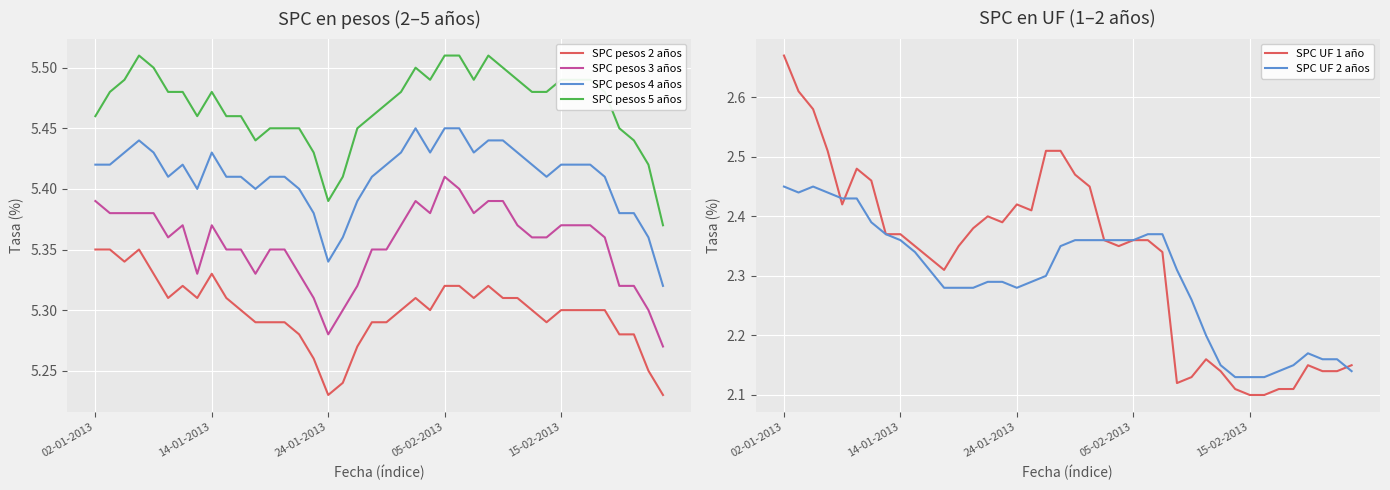

Reading left to right, list all the values displayed in this chart.

SPC pesos 2 años: 5.3	5.3	5.3	5.3	5.3	5.3	5.3	5.3	5.3	5.3	5.3	5.3	5.3	5.3	5.3	5.3	5.2	5.2	5.3	5.3	5.3	5.3	5.3	5.3	5.3	5.3	5.3	5.3	5.3	5.3	5.3	5.3	5.3	5.3	5.3	5.3	5.3	5.3	5.2	5.2
SPC pesos 3 años: 5.4	5.4	5.4	5.4	5.4	5.4	5.4	5.3	5.4	5.3	5.3	5.3	5.3	5.3	5.3	5.3	5.3	5.3	5.3	5.3	5.3	5.4	5.4	5.4	5.4	5.4	5.4	5.4	5.4	5.4	5.4	5.4	5.4	5.4	5.4	5.4	5.3	5.3	5.3	5.3
SPC pesos 4 años: 5.4	5.4	5.4	5.4	5.4	5.4	5.4	5.4	5.4	5.4	5.4	5.4	5.4	5.4	5.4	5.4	5.3	5.4	5.4	5.4	5.4	5.4	5.5	5.4	5.5	5.5	5.4	5.4	5.4	5.4	5.4	5.4	5.4	5.4	5.4	5.4	5.4	5.4	5.4	5.3
SPC pesos 5 años: 5.5	5.5	5.5	5.5	5.5	5.5	5.5	5.5	5.5	5.5	5.5	5.4	5.5	5.5	5.5	5.4	5.4	5.4	5.5	5.5	5.5	5.5	5.5	5.5	5.5	5.5	5.5	5.5	5.5	5.5	5.5	5.5	5.5	5.5	5.5	5.5	5.5	5.4	5.4	5.4
SPC UF 1 año: 2.7	2.6	2.6	2.5	2.4	2.5	2.5	2.4	2.4	2.4	2.3	2.3	2.4	2.4	2.4	2.4	2.4	2.4	2.5	2.5	2.5	2.5	2.4	2.4	2.4	2.4	2.3	2.1	2.1	2.2	2.1	2.1	2.1	2.1	2.1	2.1	2.1	2.1	2.1	2.1
SPC UF 2 años: 2.5	2.4	2.5	2.4	2.4	2.4	2.4	2.4	2.4	2.3	2.3	2.3	2.3	2.3	2.3	2.3	2.3	2.3	2.3	2.4	2.4	2.4	2.4	2.4	2.4	2.4	2.4	2.3	2.3	2.2	2.1	2.1	2.1	2.1	2.1	2.1	2.2	2.2	2.2	2.1